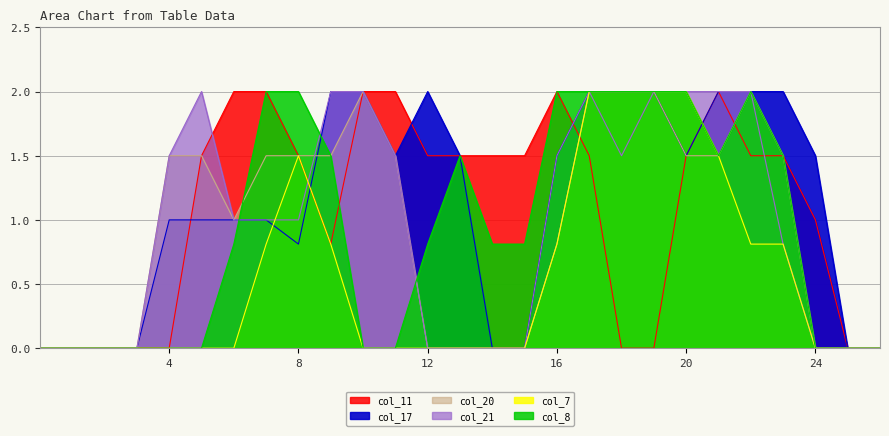

What is the value of the col_8 point at the 10th from the left?

1.5